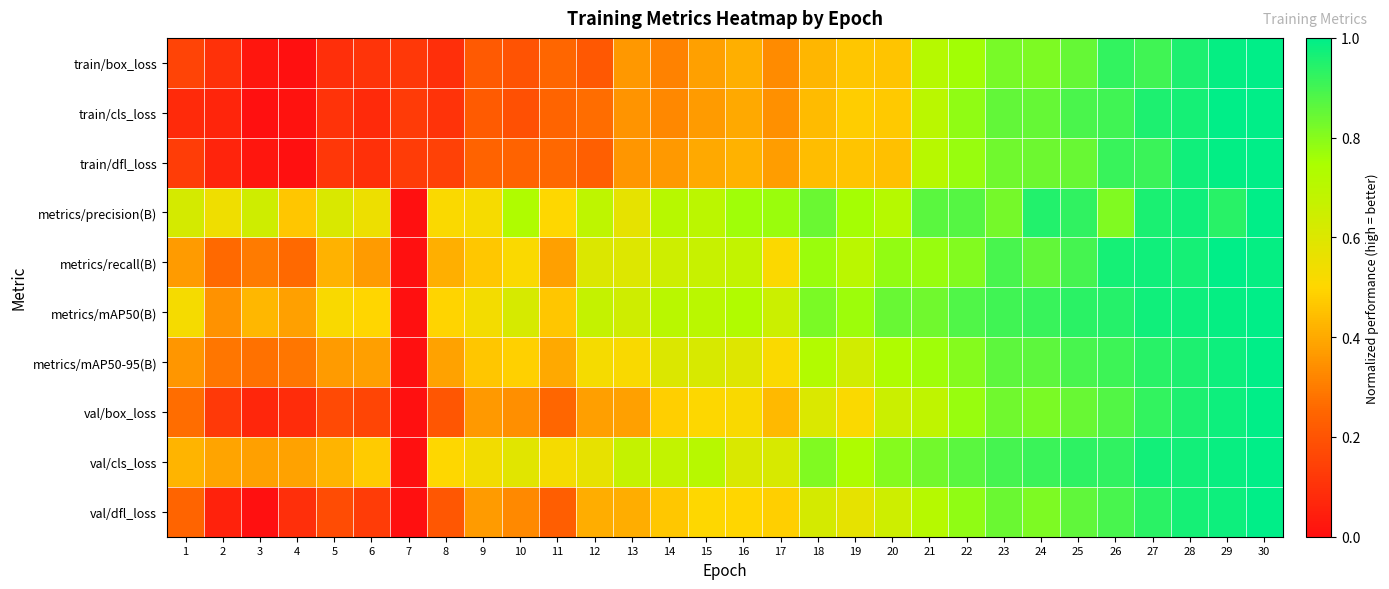

What is the total value across all series at 27?

9.4